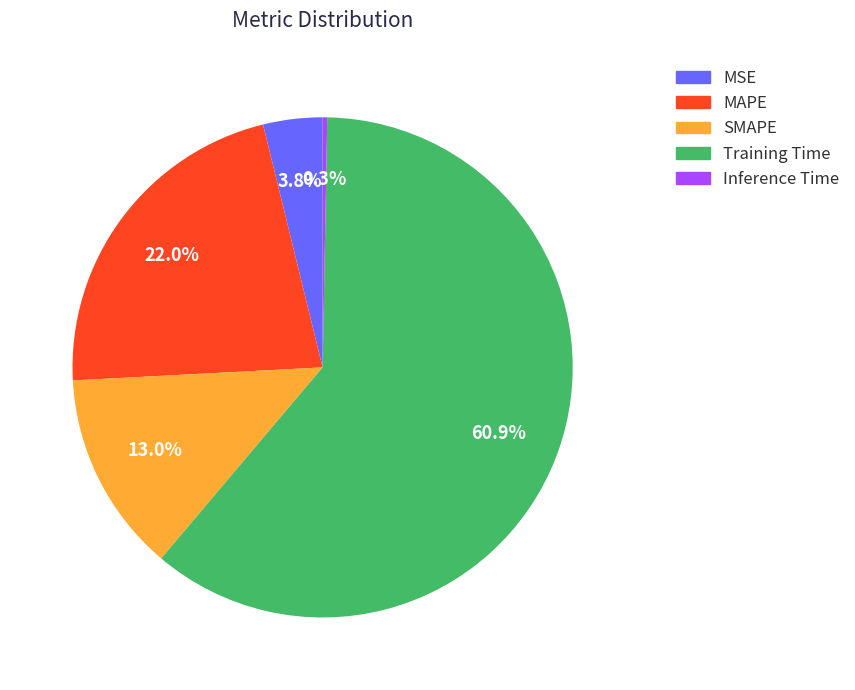

Rank the categories by value from lowest to highest.

Inference Time, MSE, SMAPE, MAPE, Training Time